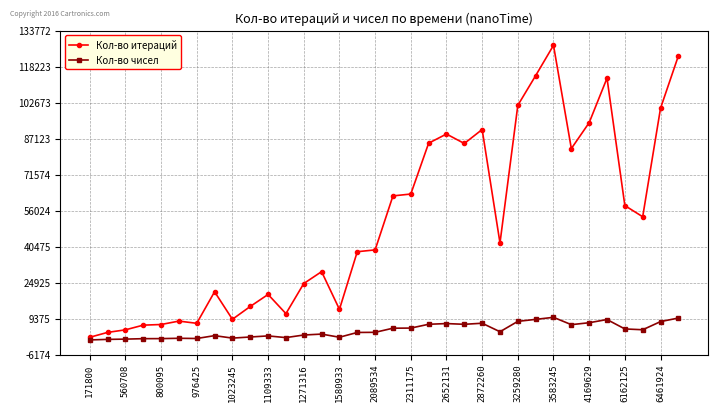

How many series are shown in this chart?

2